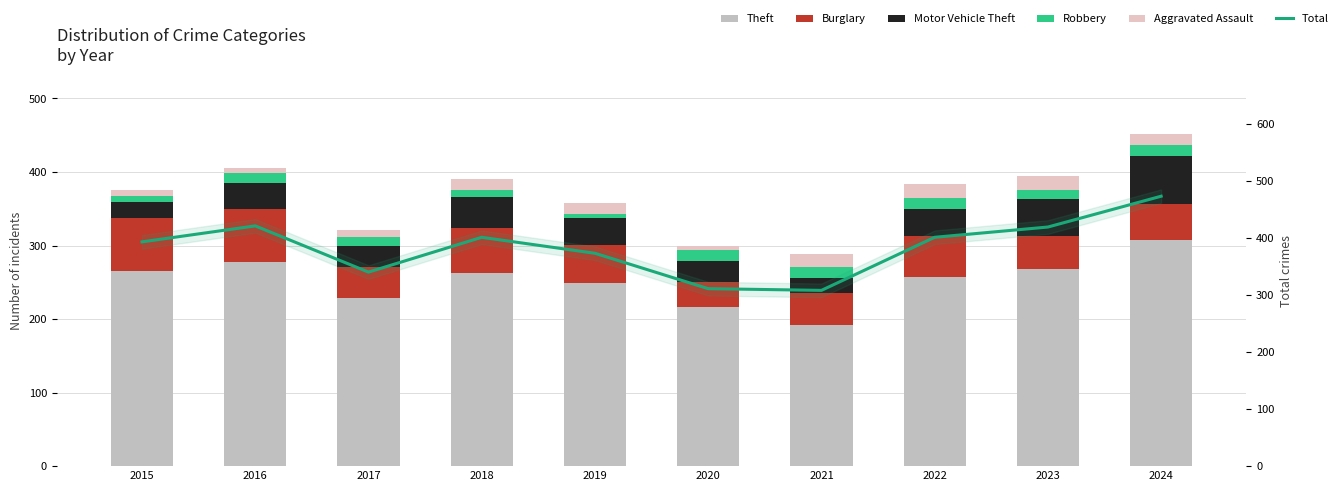

Reading left to right, list all the values displayed in this chart.

Theft: 2015=265	2016=278	2017=229	2018=263	2019=249	2020=217	2021=192	2022=257	2023=268	2024=307
Burglary: 2015=72	2016=71	2017=42	2018=61	2019=52	2020=33	2021=43	2022=56	2023=45	2024=50
Motor Vehicle Theft: 2015=22	2016=36	2017=28	2018=42	2019=37	2020=29	2021=21	2022=36	2023=50	2024=65
Robbery: 2015=8	2016=13	2017=12	2018=9	2019=5	2020=15	2021=15	2022=16	2023=12	2024=14
Aggravated Assault: 2015=9	2016=8	2017=10	2018=15	2019=15	2020=6	2021=18	2022=18	2023=19	2024=15
Total: 2015=393	2016=421	2017=340	2018=401	2019=373	2020=311	2021=308	2022=401	2023=419	2024=473